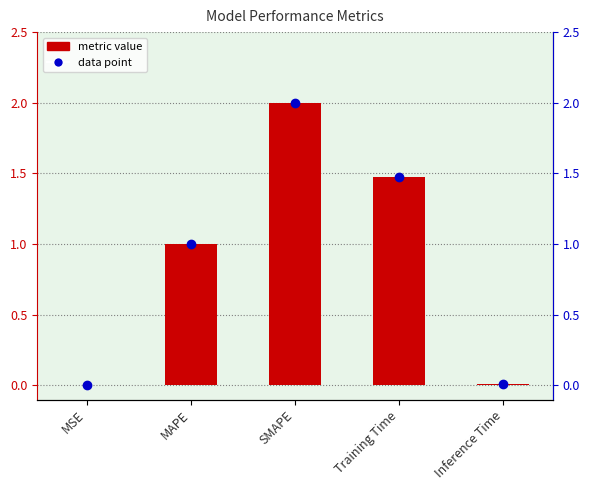

What is the sum of the values at SMAPE and MAPE?

3.0